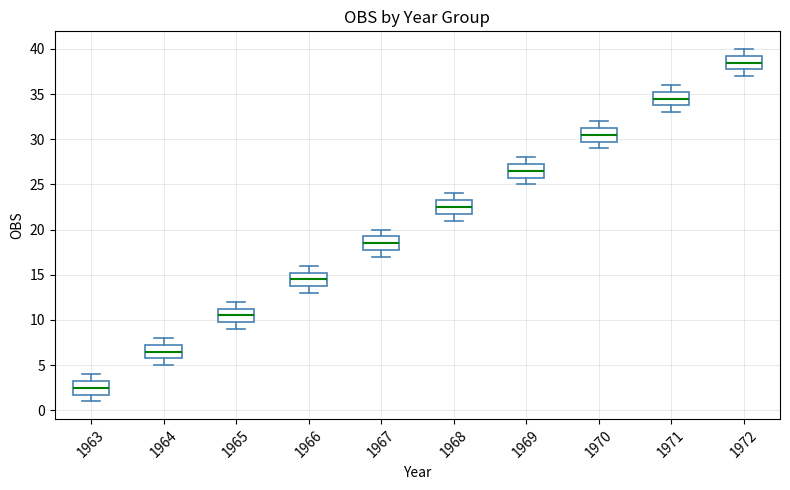

Which box has the lowest median line?

1963